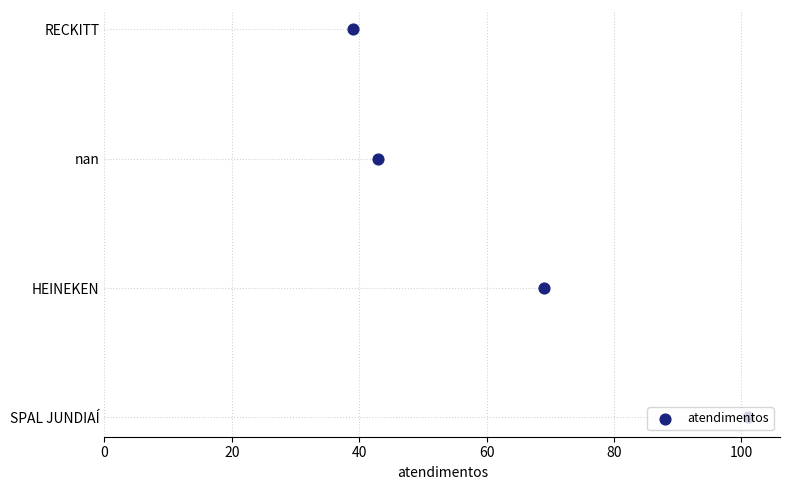

What is the change in value from 0 to 60?

+3